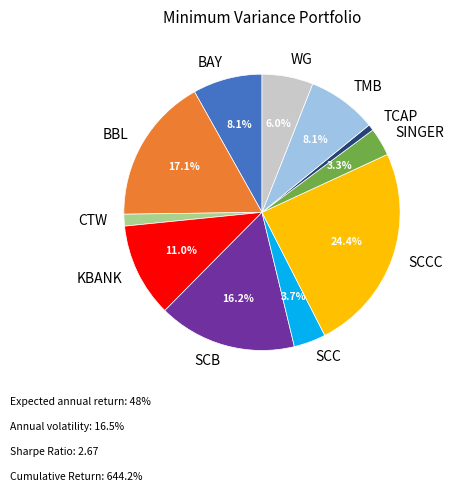

How many slices are in this pie chart?

11